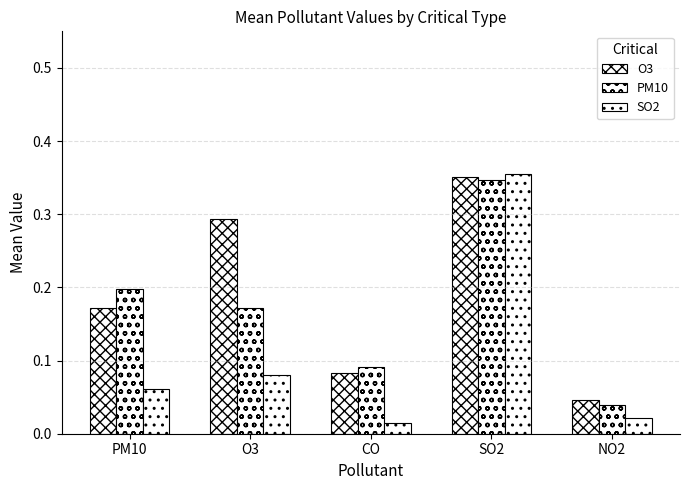

Rank the categories by SO2 value from highest to lowest.

SO2, O3, PM10, NO2, CO